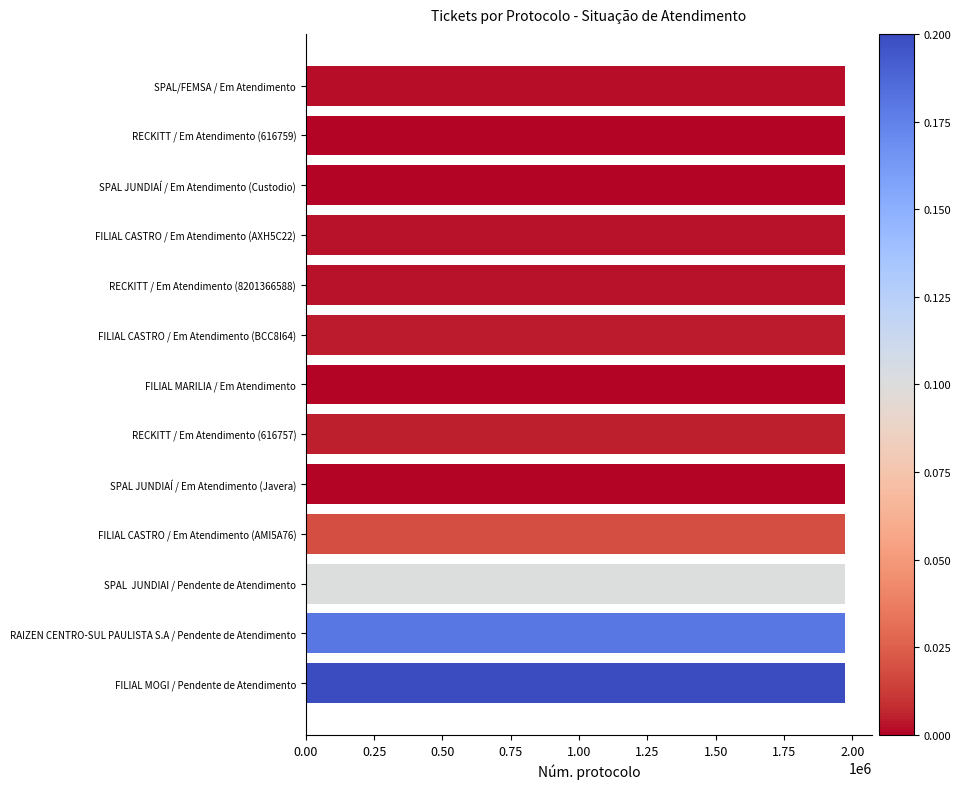

Approximately how many times larger is the value at FILIAL MOGI / Pendente de Atendimento compared to RECKITT / Em Atendimento (616757)?

1.0